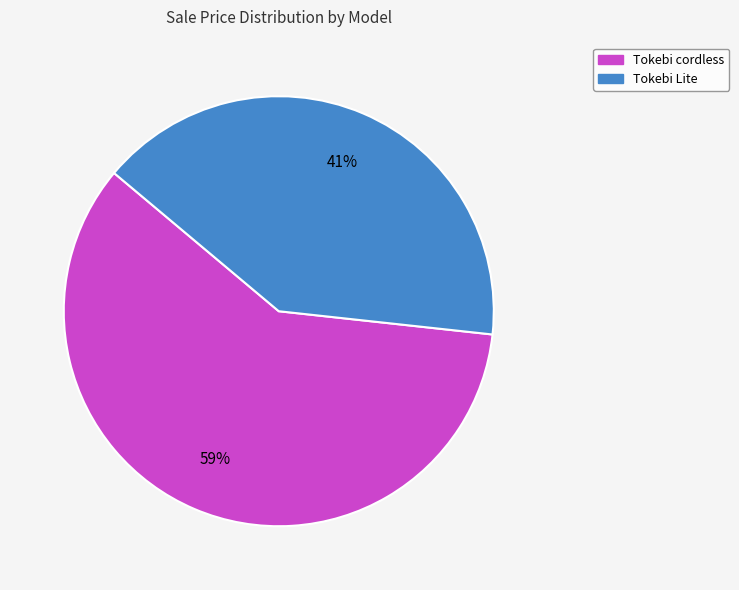

Rank the categories by value from lowest to highest.

Tokebi Lite, Tokebi cordless